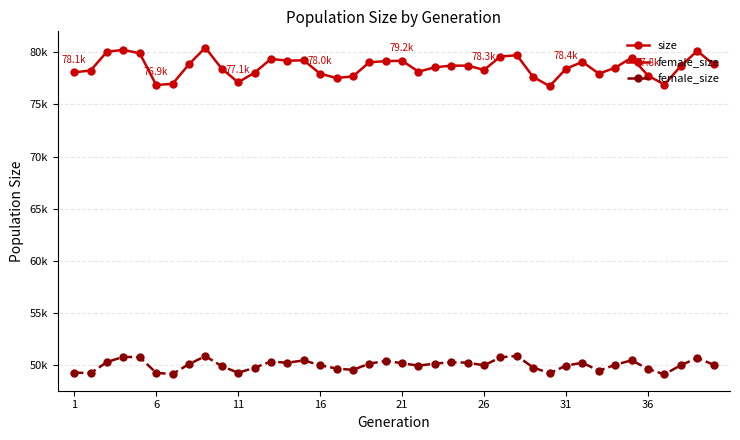

Is this an area chart (filled region under the line)?

No